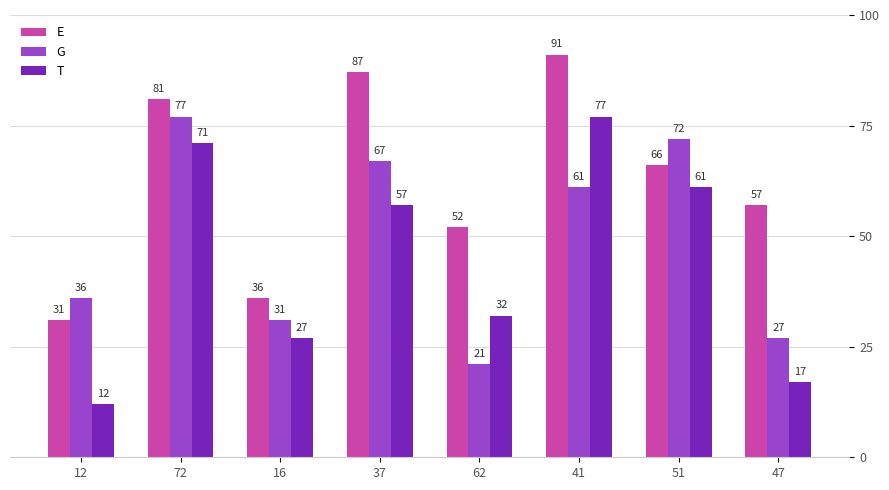

At which category does the chart reach its peak across all series?

41